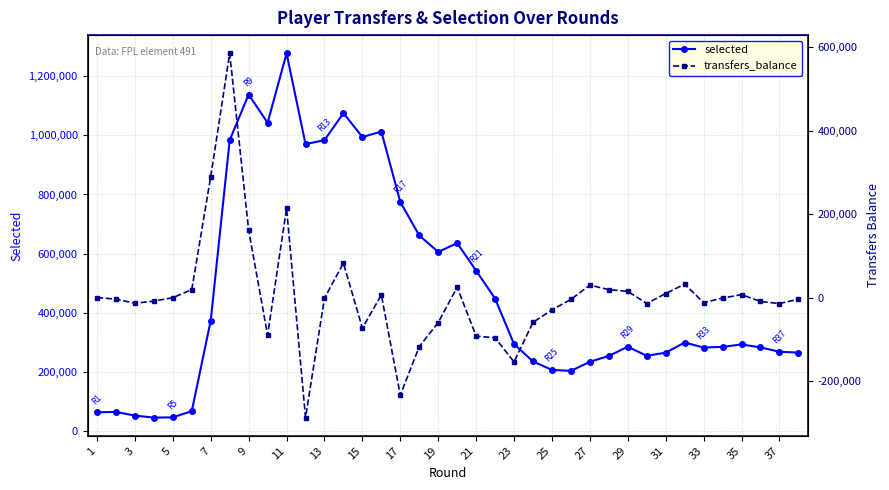

The selected series shows 285809 at 29. True or false?

True